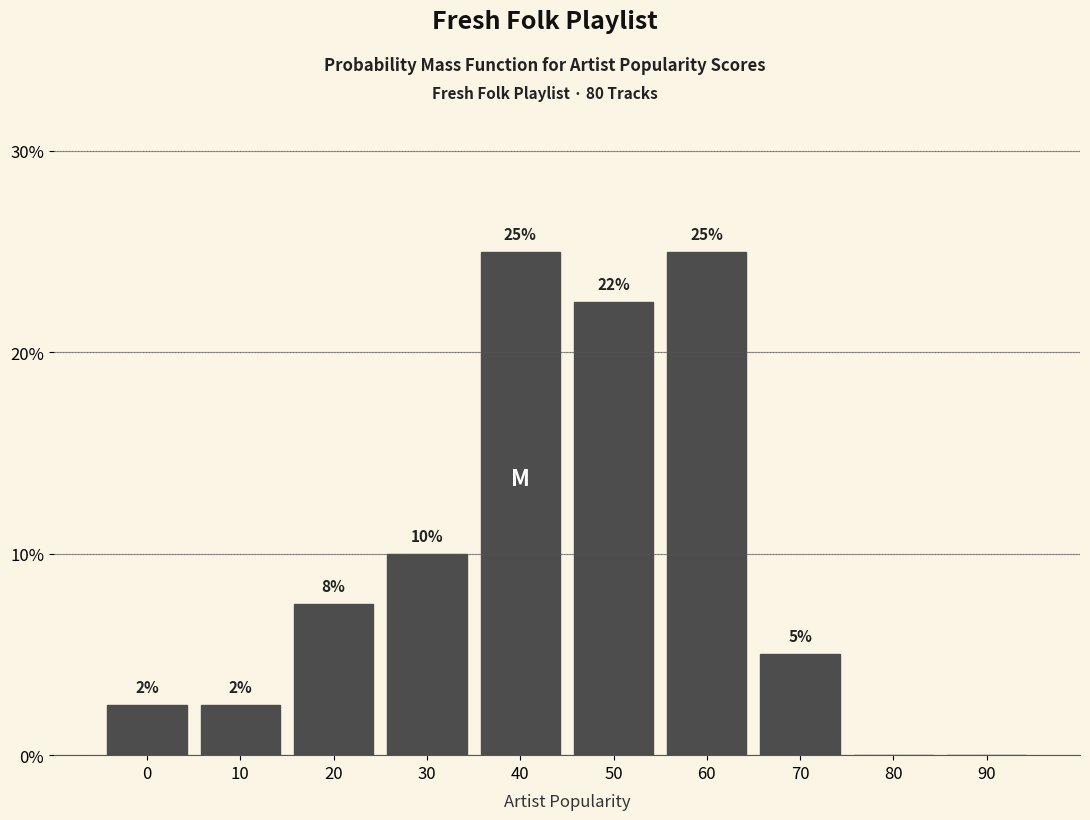

Is it true that the value at 60 is 42.0?

False